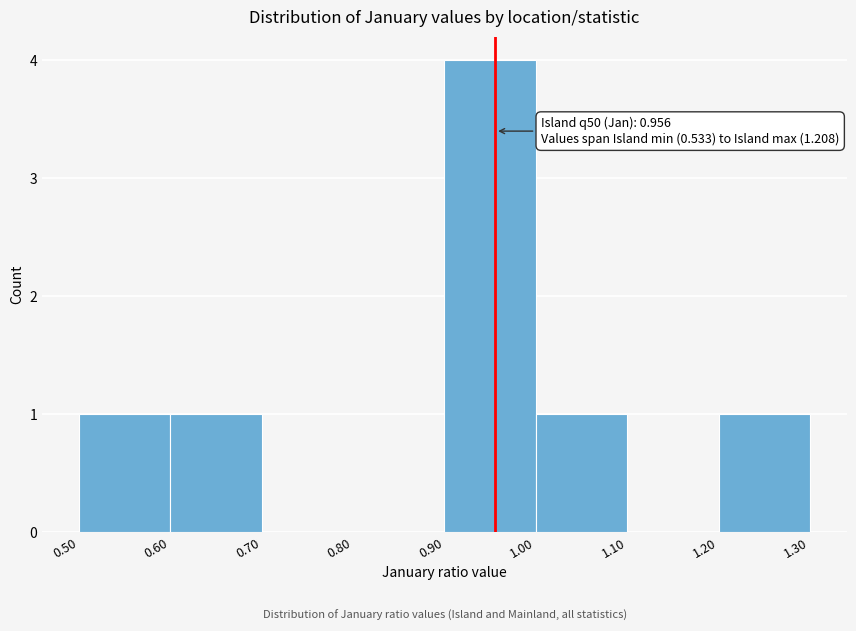

Which range on the x-axis has the tallest bar?

0.90 to 1.00